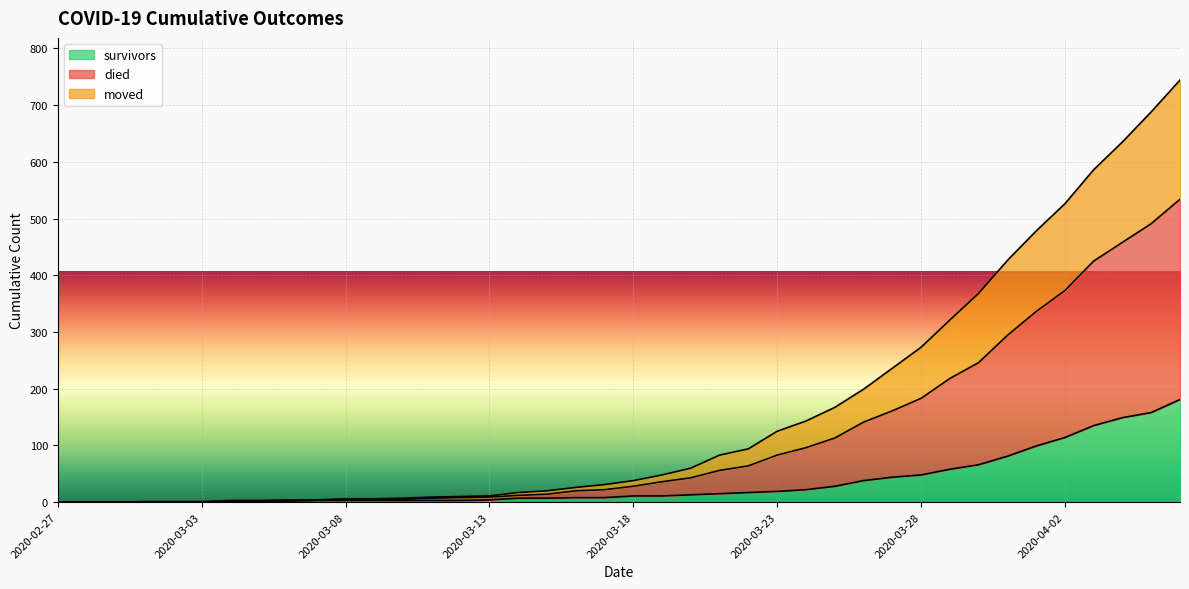

What are all the series names shown in the legend?

survivors, died, moved